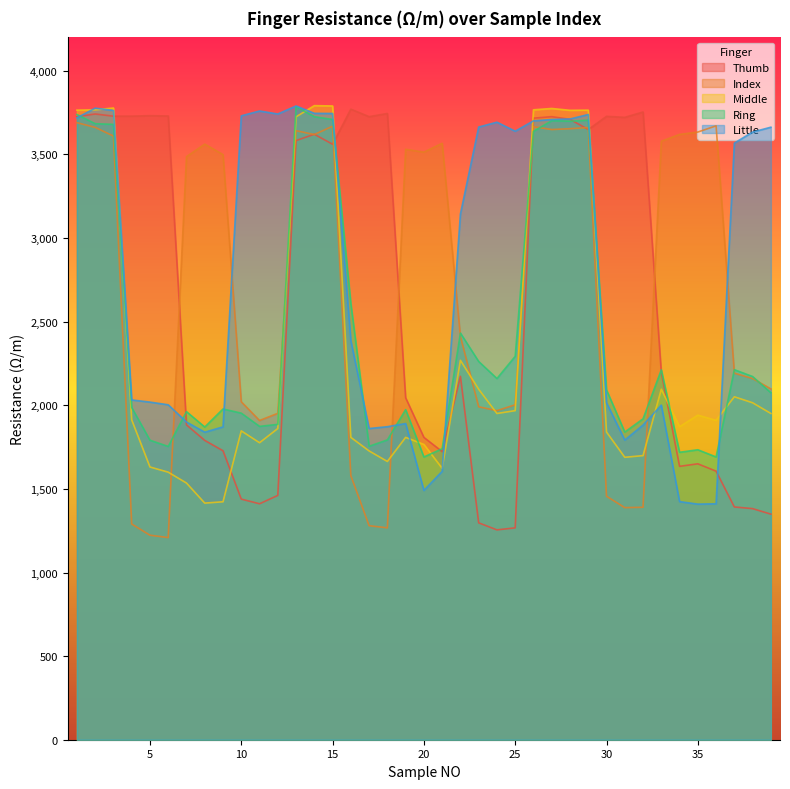

Does the chart display data point markers on the line(s)?

No